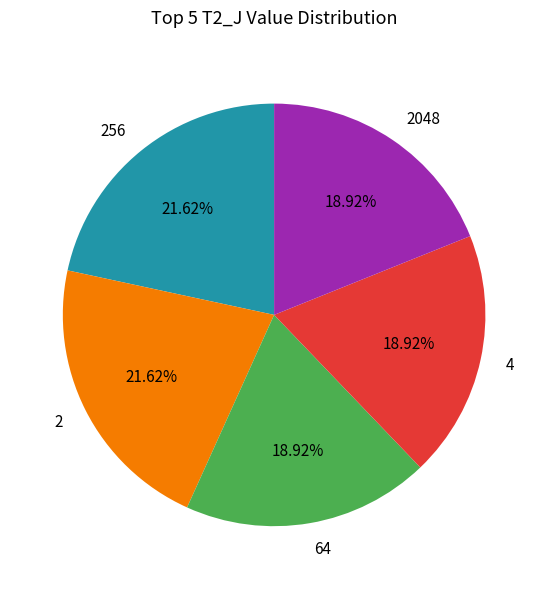

Is 4 the majority of the pie?

No